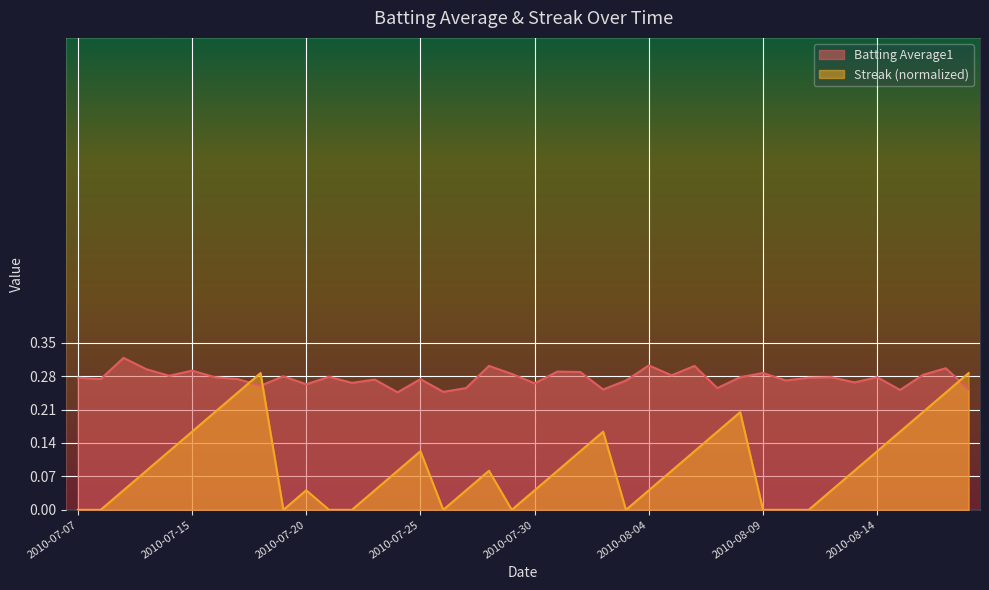

Reading left to right, what are all the values shown in this chart?

Batting Average1: 2010-07-07=0.3	2010-07-08=0.3	2010-07-09=0.3	2010-07-10=0.3	2010-07-11=0.3	2010-07-15=0.3	2010-07-16=0.3	2010-07-17=0.3	2010-07-18=0.3	2010-07-19=0.3	2010-07-20=0.3	2010-07-21=0.3	2010-07-22=0.3	2010-07-23=0.3	2010-07-24=0.2	2010-07-25=0.3	2010-07-26=0.2	2010-07-27=0.3	2010-07-28=0.3	2010-07-29=0.3	2010-07-30=0.3	2010-07-31=0.3	2010-08-01=0.3	2010-08-02=0.3	2010-08-03=0.3	2010-08-04=0.3	2010-08-05=0.3	2010-08-06=0.3	2010-08-07=0.3	2010-08-08=0.3	2010-08-09=0.3	2010-08-10=0.3	2010-08-11=0.3	2010-08-12=0.3	2010-08-13=0.3	2010-08-14=0.3	2010-08-15=0.3	2010-08-16=0.3	2010-08-17=0.3	2010-08-18=0.3
Streak: 2010-07-07=0.0	2010-07-08=0.0	2010-07-09=0.0	2010-07-10=0.1	2010-07-11=0.1	2010-07-15=0.2	2010-07-16=0.2	2010-07-17=0.2	2010-07-18=0.3	2010-07-19=0.0	2010-07-20=0.0	2010-07-21=0.0	2010-07-22=0.0	2010-07-23=0.0	2010-07-24=0.1	2010-07-25=0.1	2010-07-26=0.0	2010-07-27=0.0	2010-07-28=0.1	2010-07-29=0.0	2010-07-30=0.0	2010-07-31=0.1	2010-08-01=0.1	2010-08-02=0.2	2010-08-03=0.0	2010-08-04=0.0	2010-08-05=0.1	2010-08-06=0.1	2010-08-07=0.2	2010-08-08=0.2	2010-08-09=0.0	2010-08-10=0.0	2010-08-11=0.0	2010-08-12=0.0	2010-08-13=0.1	2010-08-14=0.1	2010-08-15=0.2	2010-08-16=0.2	2010-08-17=0.2	2010-08-18=0.3